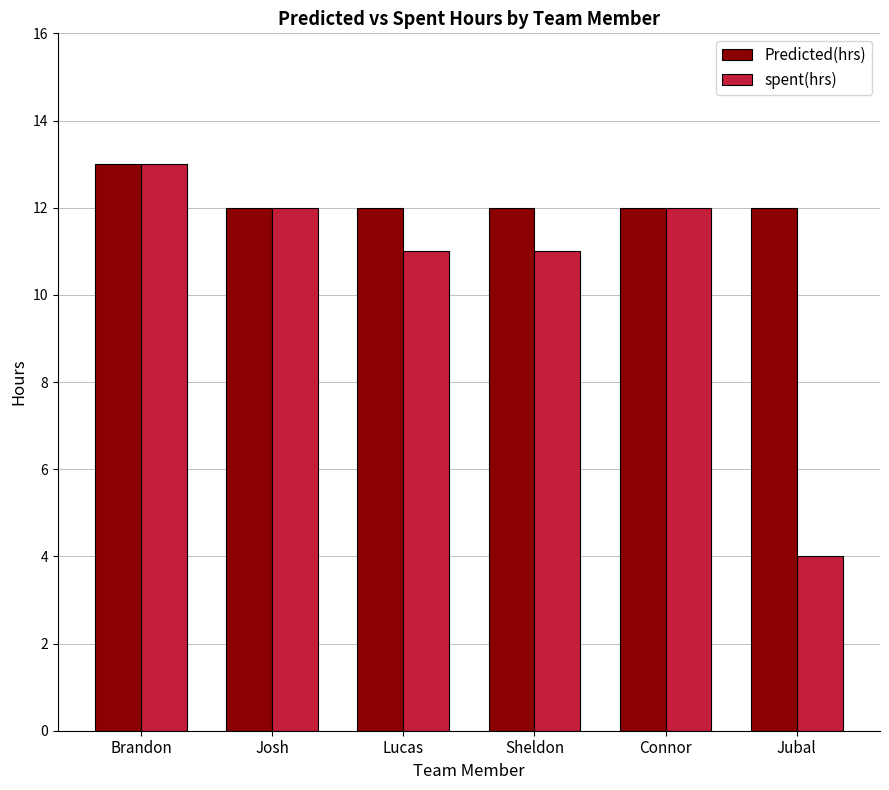

Reading left to right, extract all data points from this chart.

Predicted(hrs): 13	12	12	12	12	12
spent(hrs): 13	12	11	11	12	4